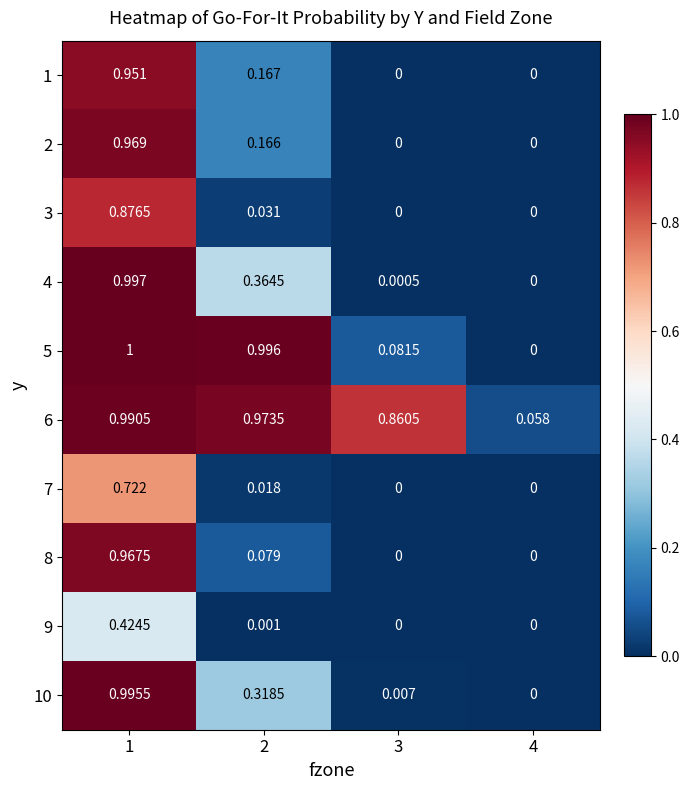

How many data points does each series have?

4